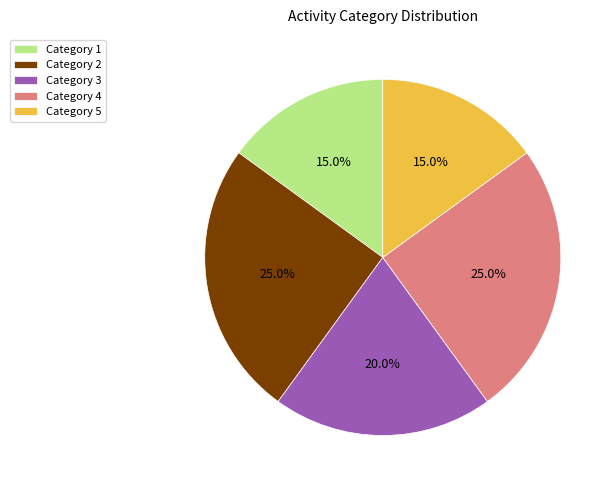

What percentage do Category 5 and Category 4 together represent?

40.0%